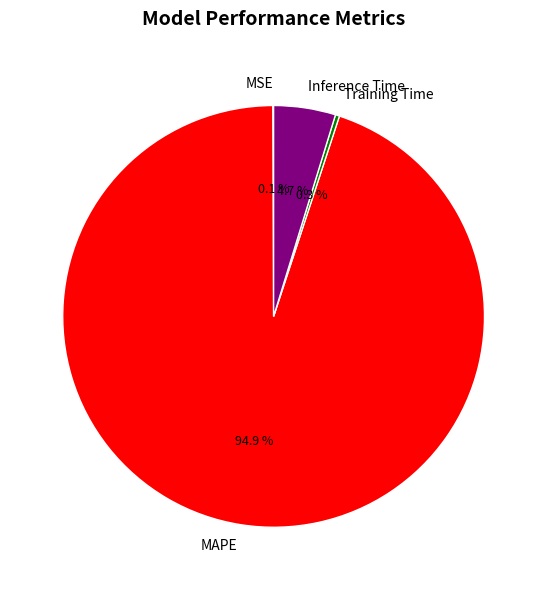

To the nearest percent, what is the average slice percentage?

25%